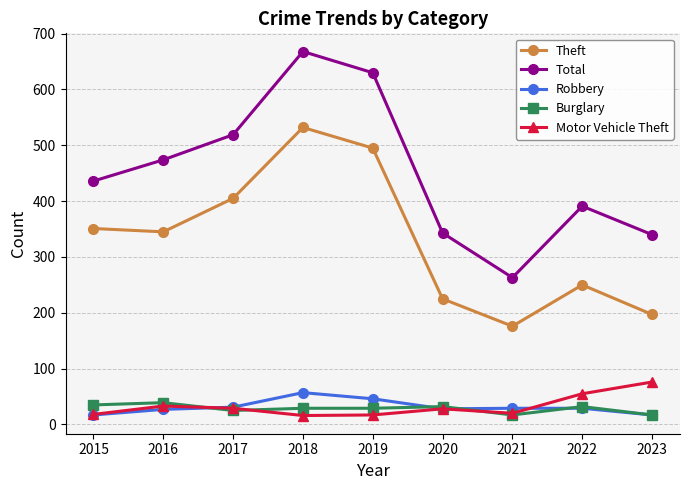

Is the value of Motor Vehicle Theft at 2022 greater than the value of Total at 2019?

No